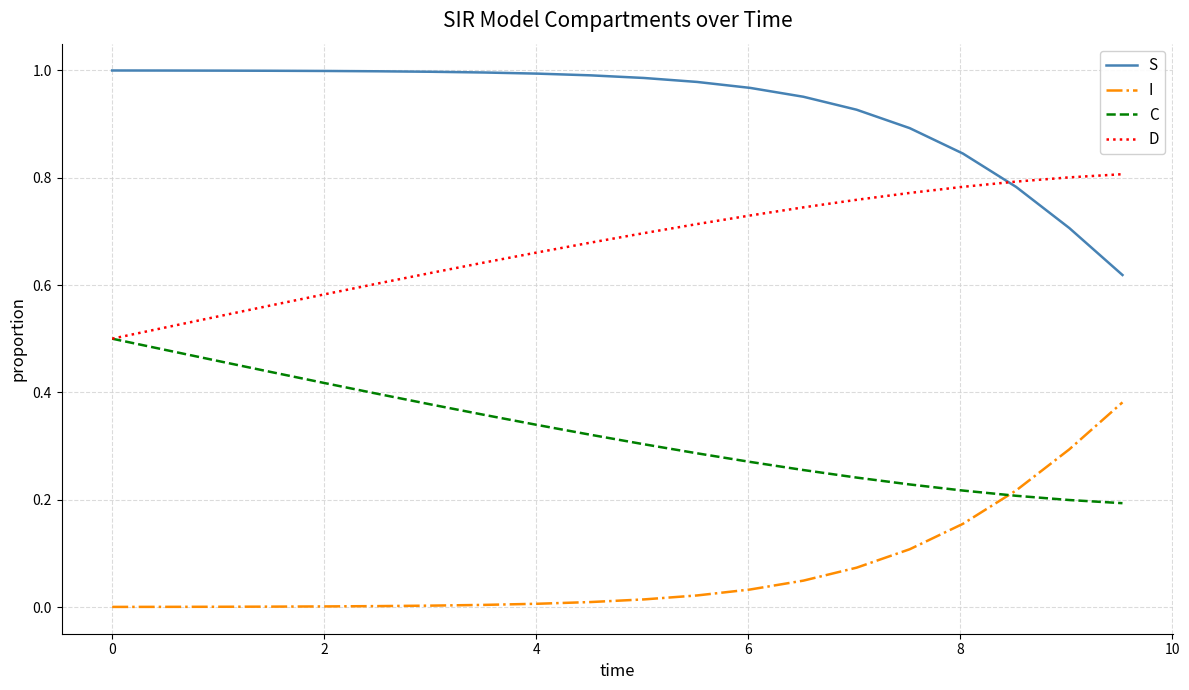

Which series has the largest total across all categories?

S